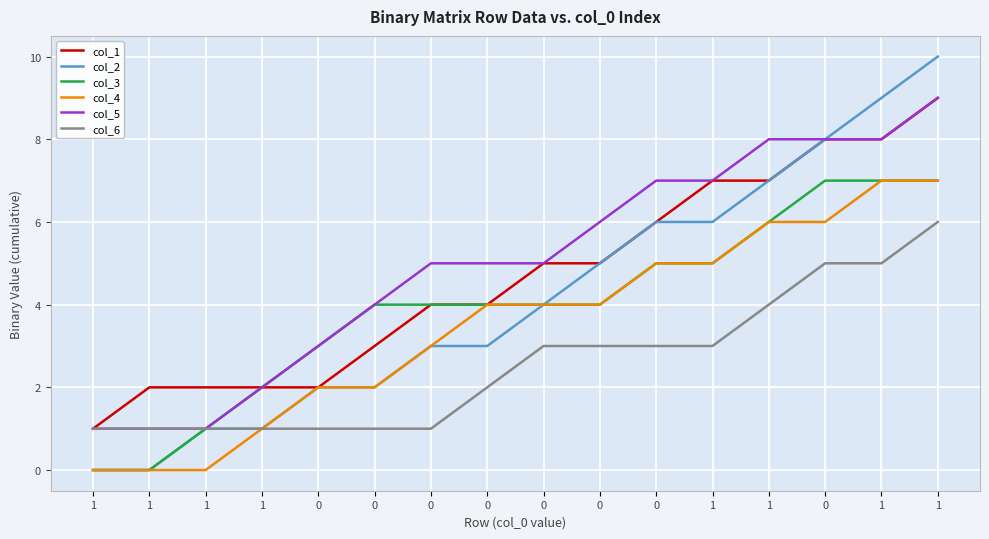

What is the difference between the maximum and minimum values in the col_2 series?

10